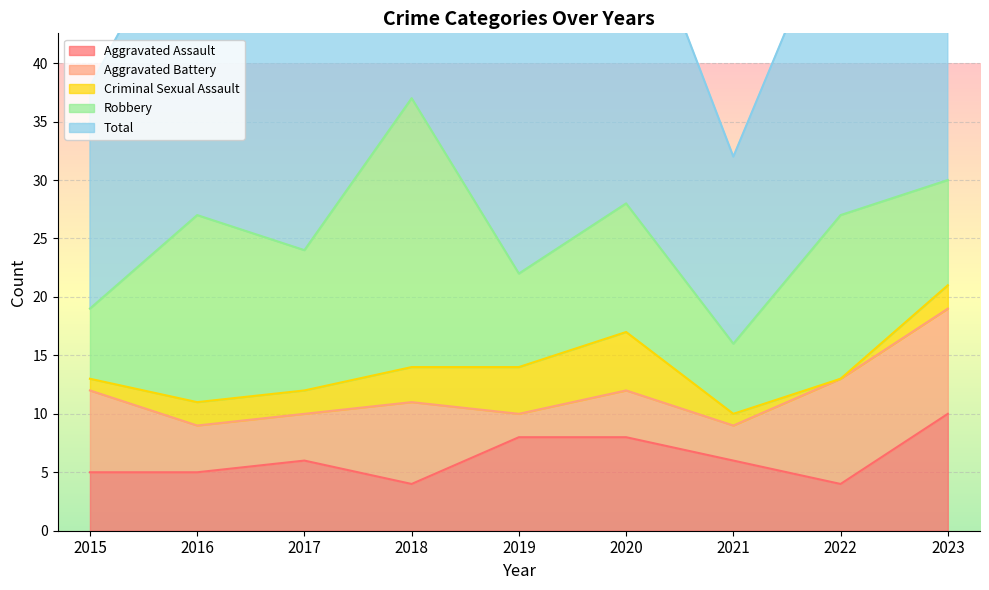

Reading left to right, what are all the values shown in this chart?

Aggravated Assault: 5	5	6	4	8	8	6	4	10
Aggravated Battery: 7	4	4	7	2	4	3	9	9
Criminal Sexual Assault: 1	2	2	3	4	5	1	0	2
Robbery: 6	16	12	23	8	11	6	14	9
Total: 19	28	25	37	22	28	16	27	31